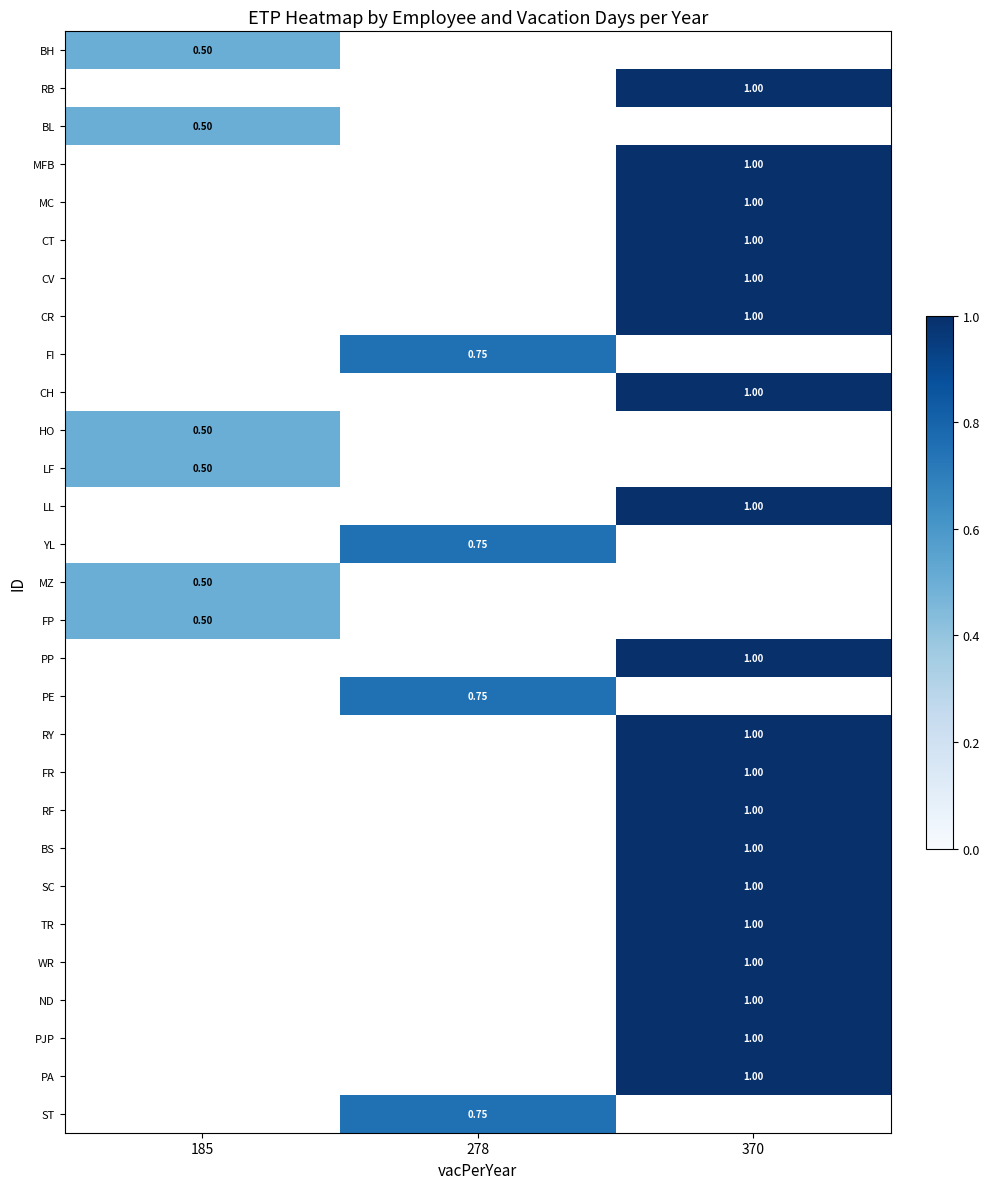

The value of FI at 278 is 0.8. True or false?

True